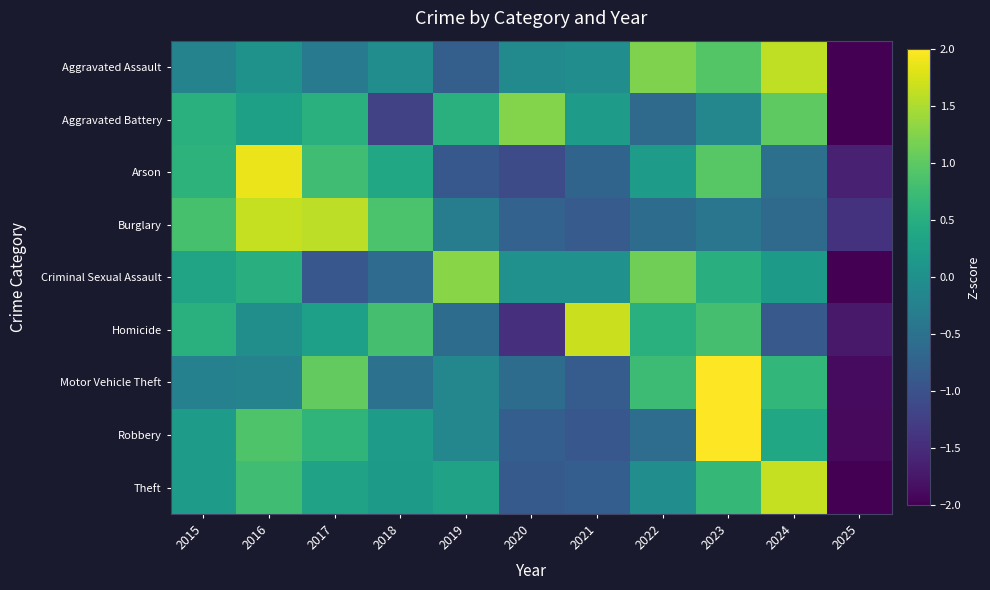

At which category is the sum across all series the highest?

2023